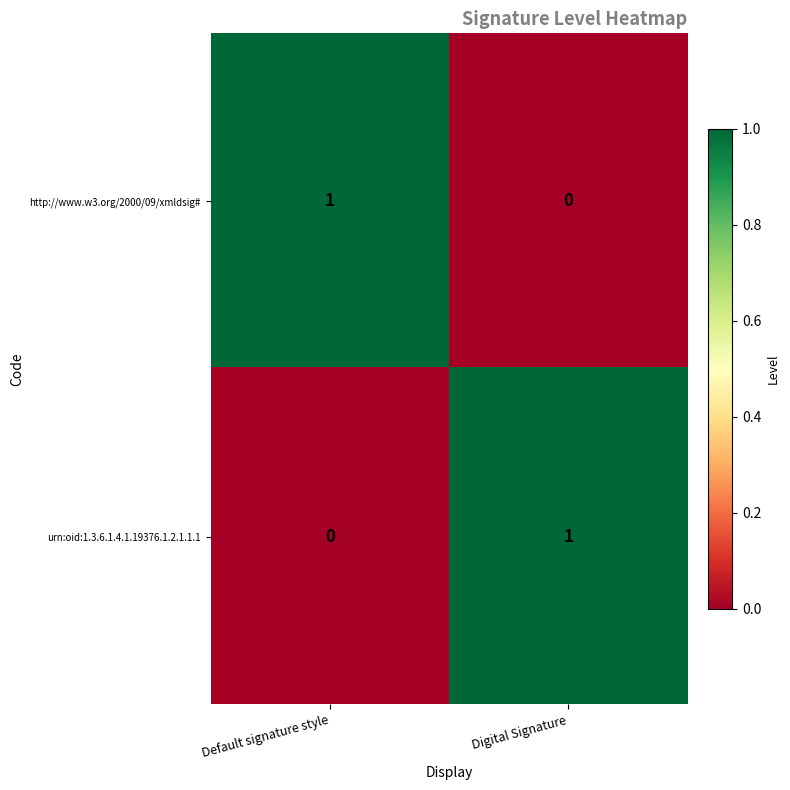

The value of http://www.w3.org/2000/09/xmldsig# at Digital Signature is 0. True or false?

True